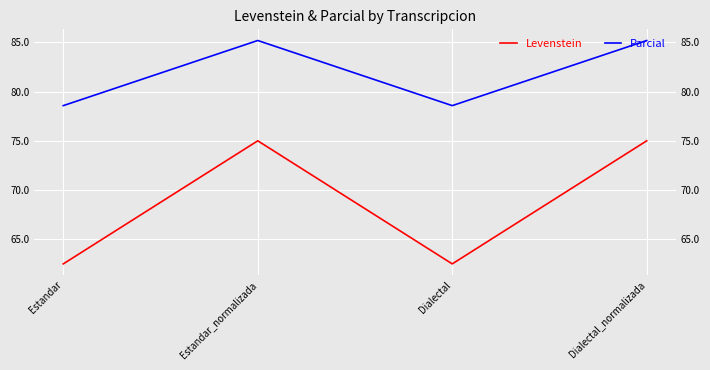

At which label does Levenstein reach its minimum?

Estandar